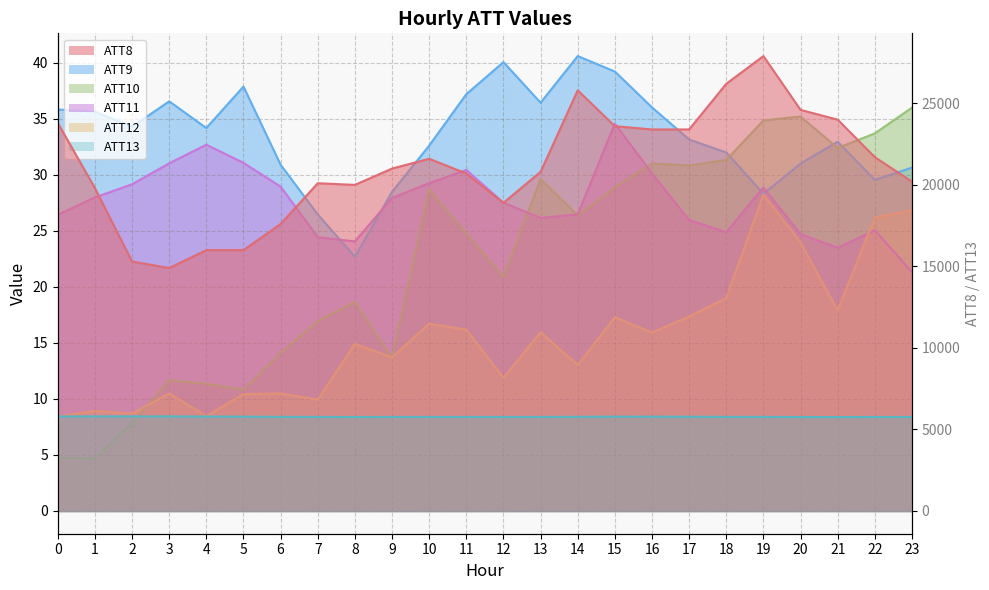

What is the difference between the maximum and minimum values in the ATT13 series?

38.6